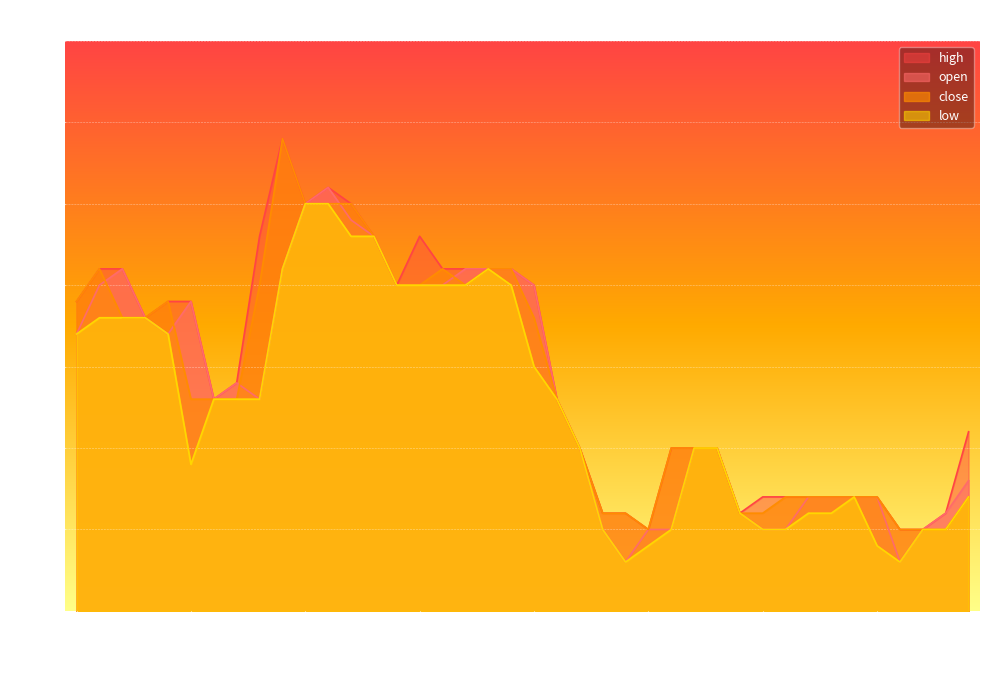

What is the total value across all series at 2015-02-18?

8.3